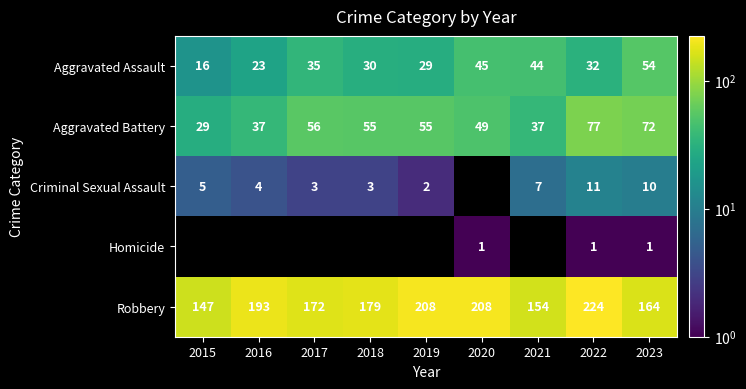

Which has a higher value, 2019 or 2015?

2019